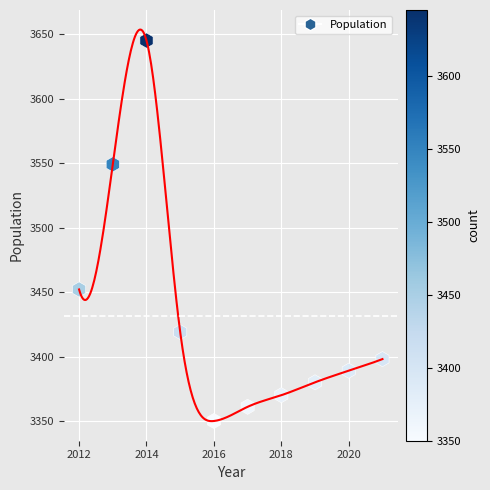

What Y value in the scatter plot is closest to 3497?

3452